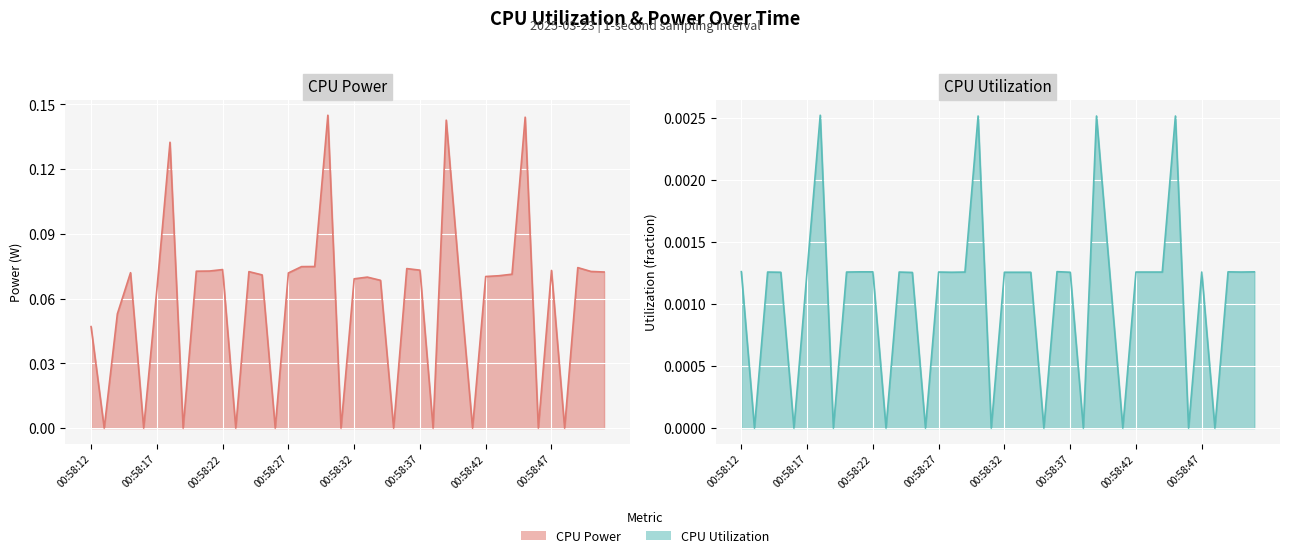

How many data points in CPU Power are above 0?

29